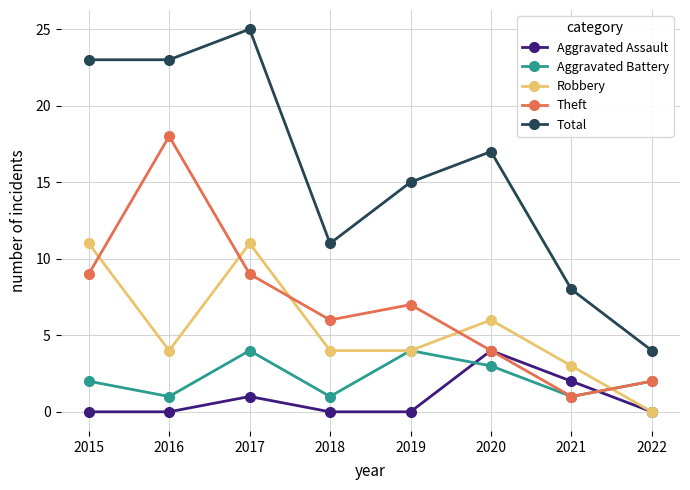

What is the lowest value of the Aggravated Battery series?

1